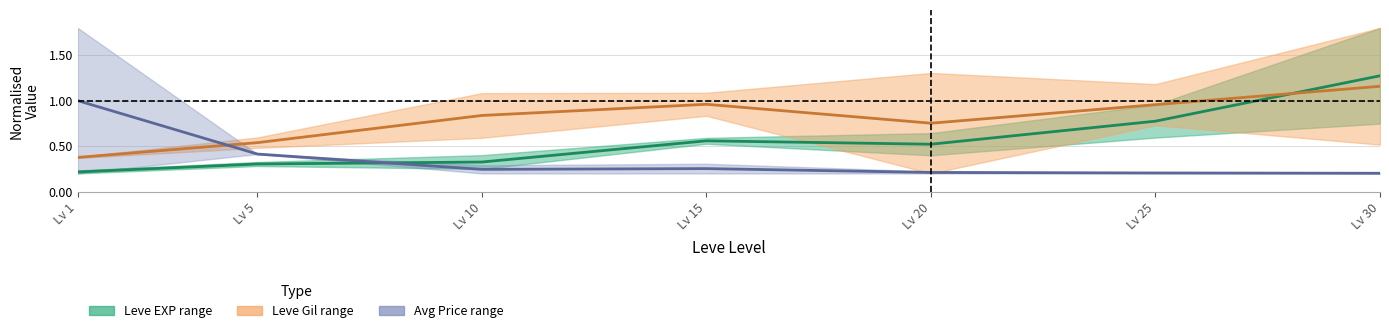

What is the sum of the Leve EXP (mid) values at Lv 1 and Lv 30?

1.5